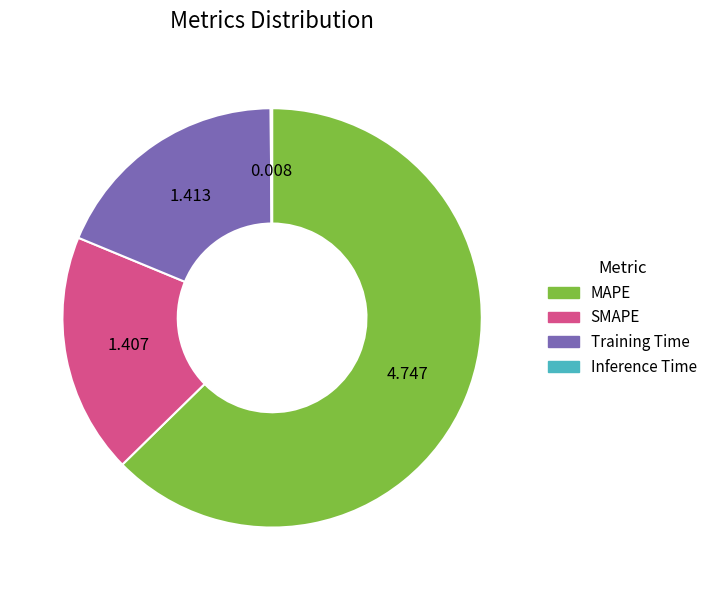

What is the majority slice?

MAPE